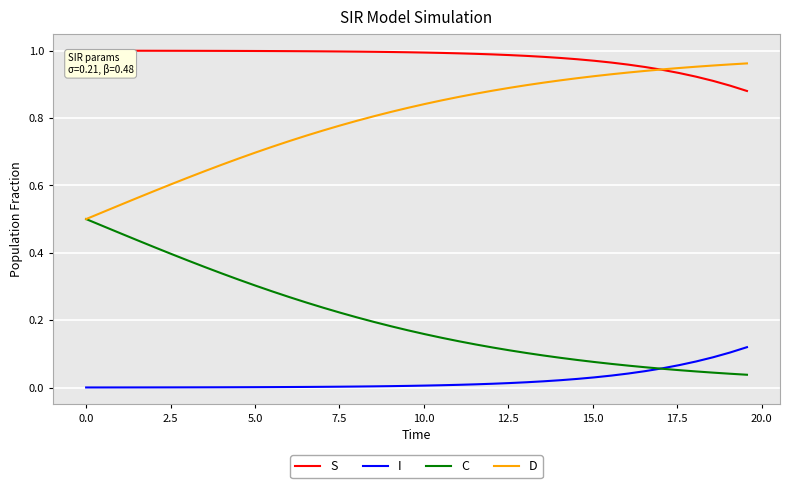

True or false: D and I intersect in this chart.

False